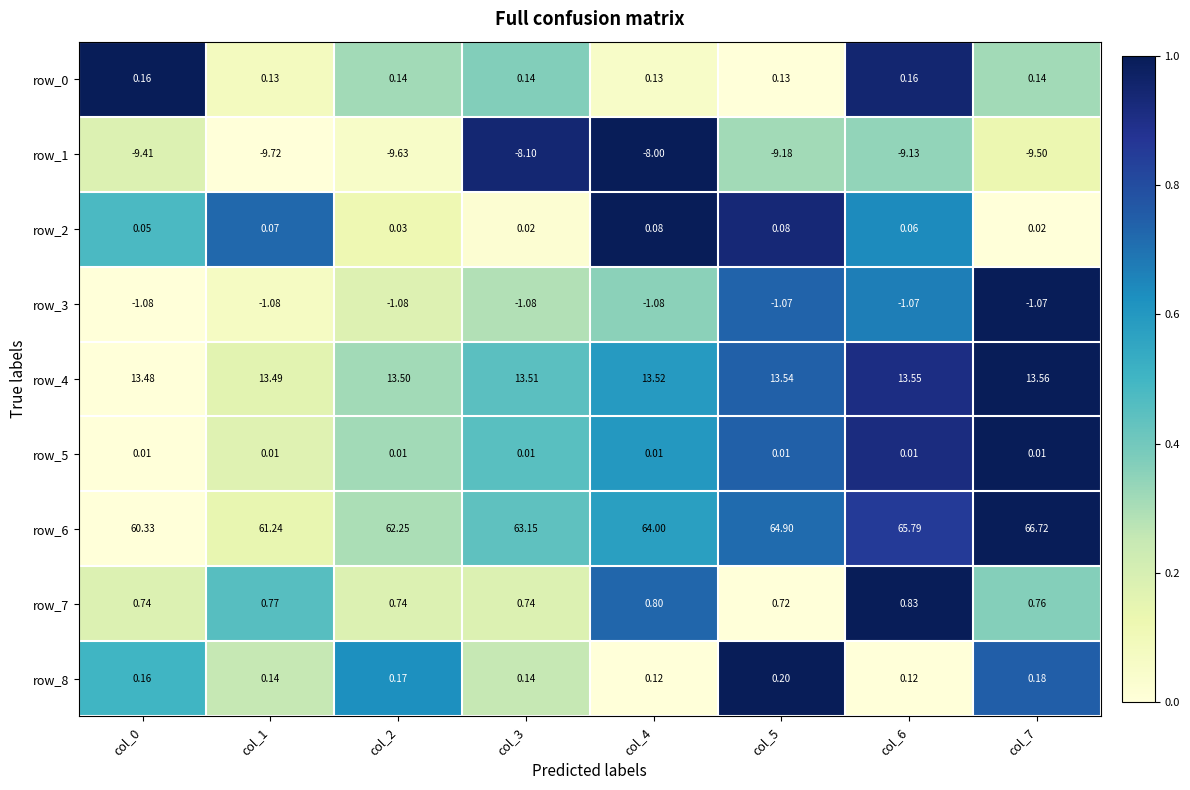

How many row_7 values are between 0 and 1?

8